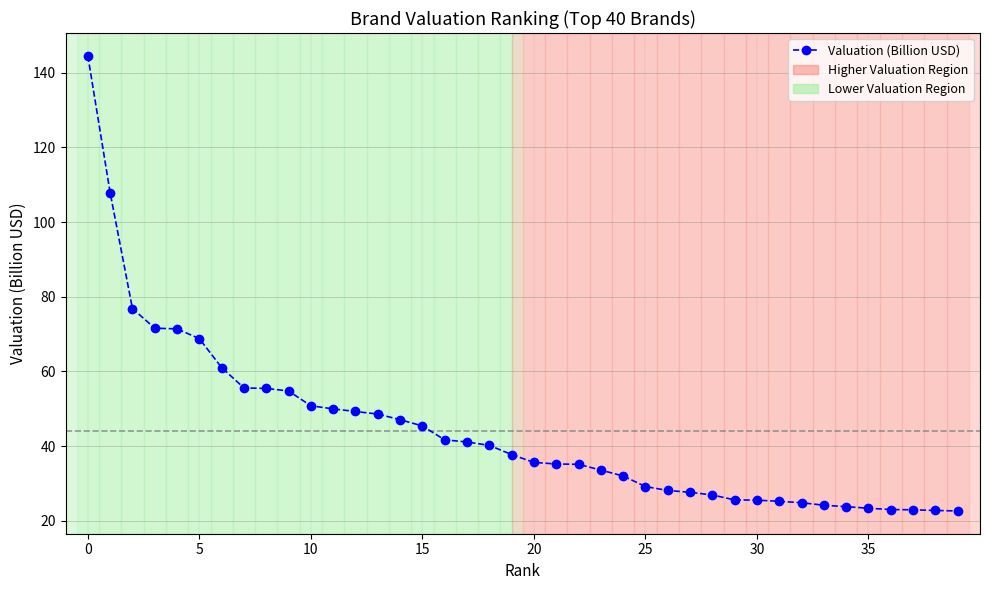

What is the minimum value shown in the chart?

22.6